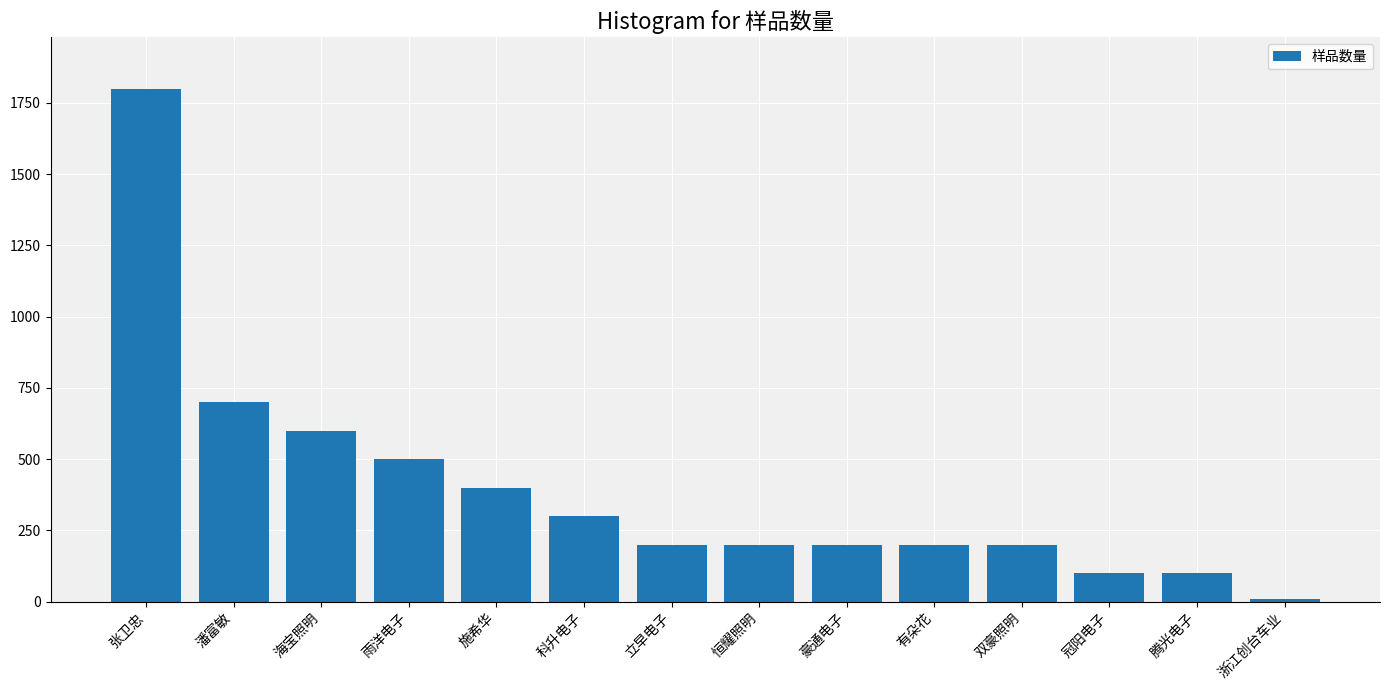

Is it true that the value at 双豪照明 is 200?

True